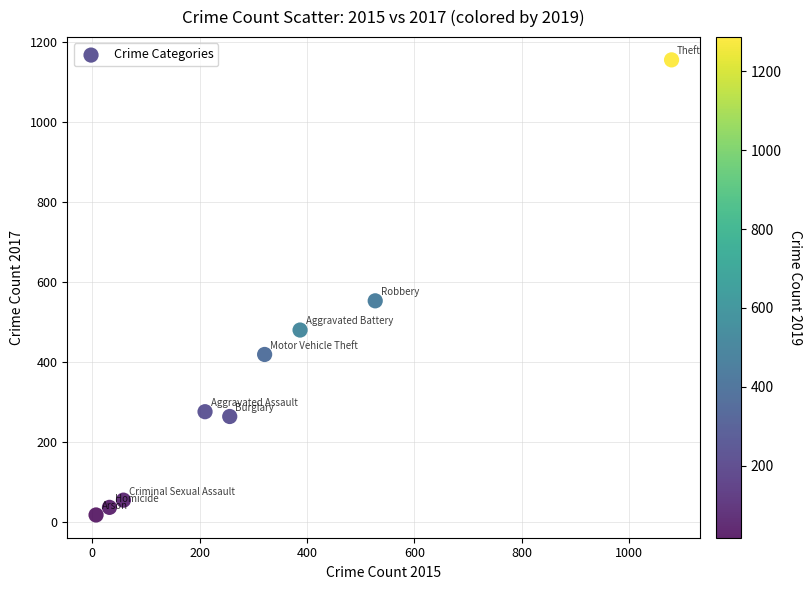

What is the average X value?

320